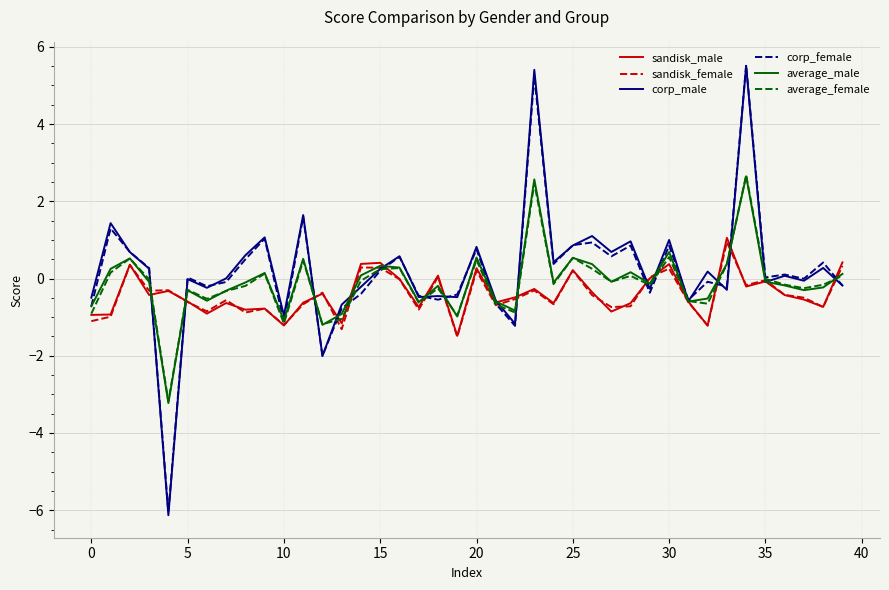

Which series has the largest range (max minus min)?

corp_male